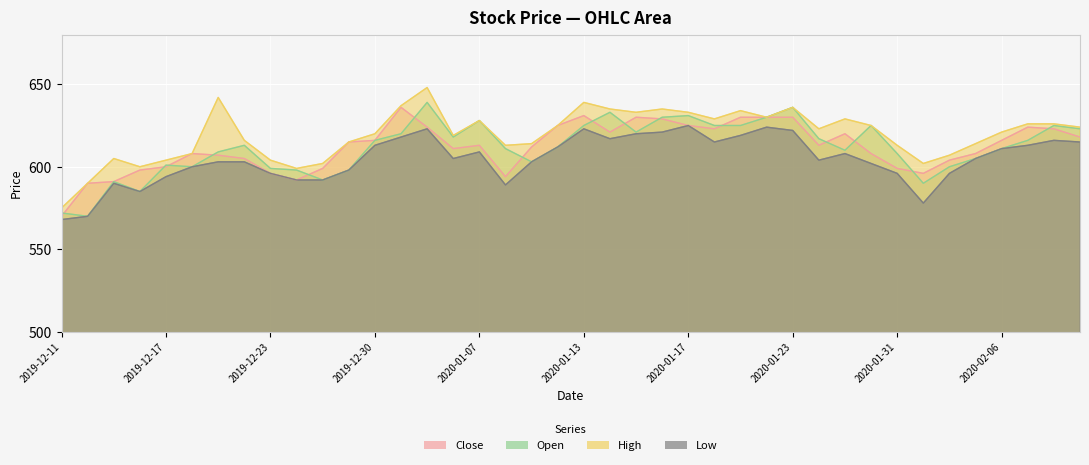

Which label corresponds to the smallest value in the chart?

2019-12-11